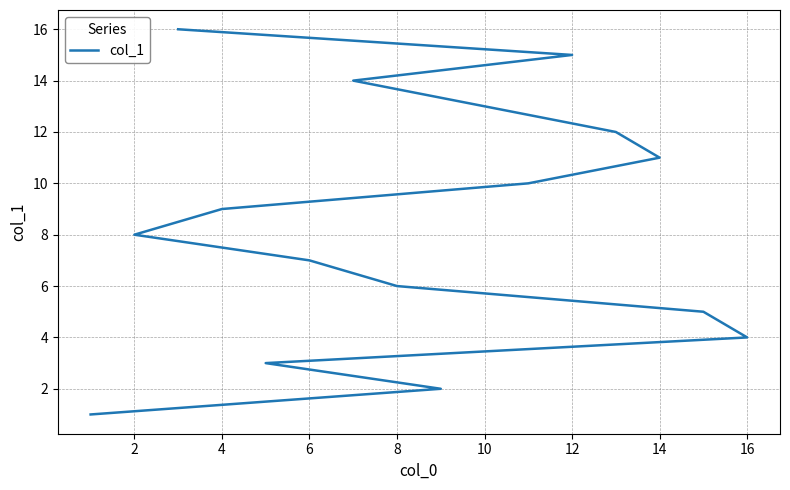

What is the sum of all values?

136